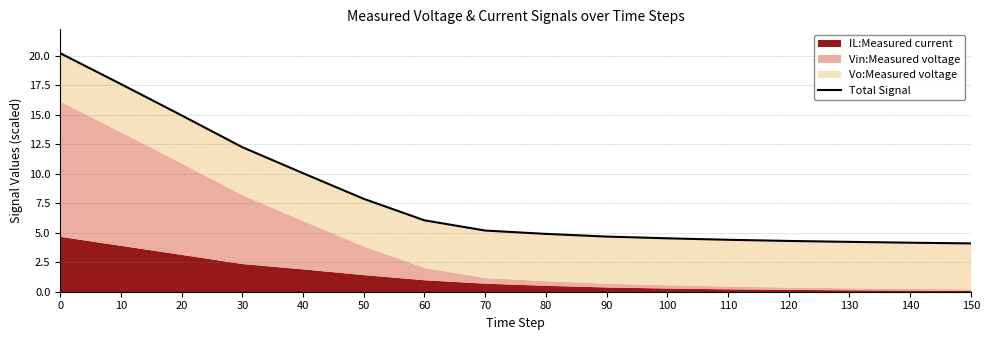

What is the ratio of the value at 60 to the value at 20?

0.4